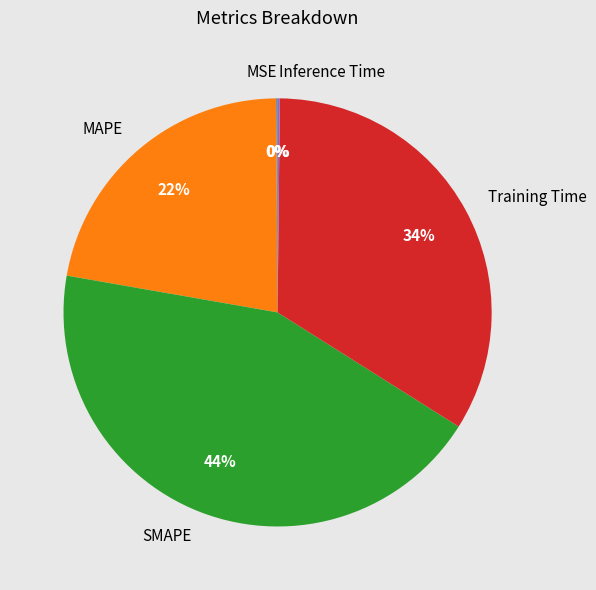

Does any single category account for the majority?

No